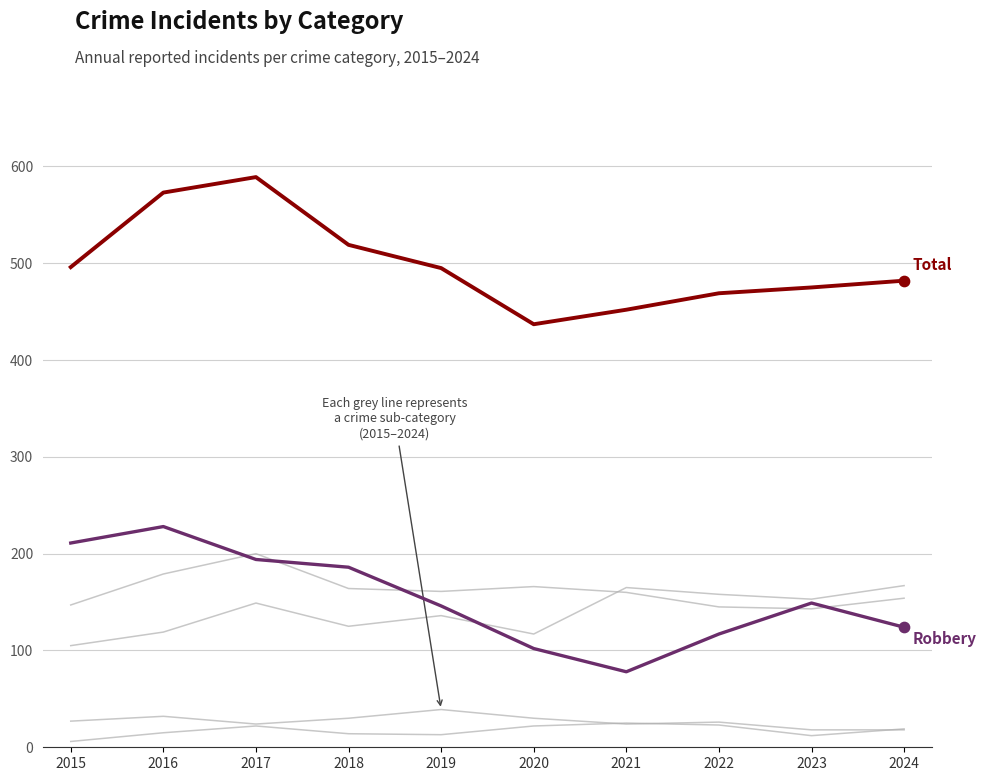

At which category is the sum across all series the highest?

2017